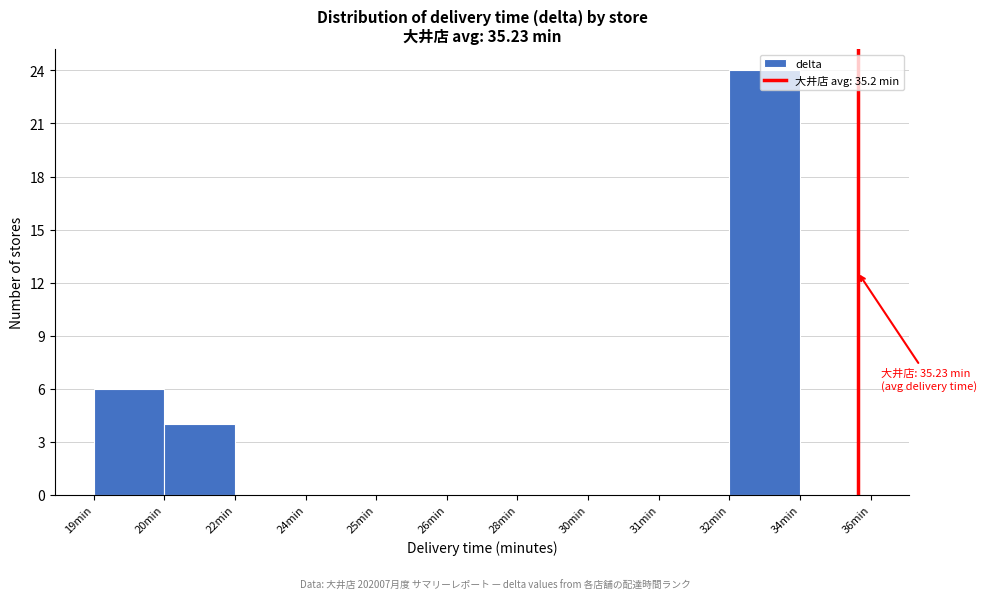

Between 19min and 26min, which is larger?

19min